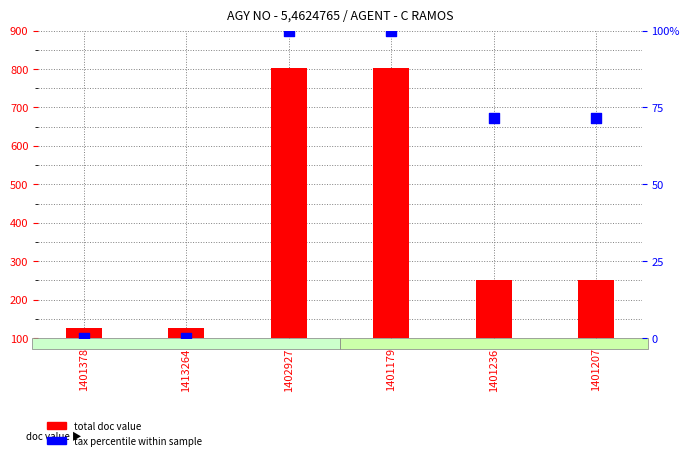

Which series reaches the maximum Y coordinate?

total doc value